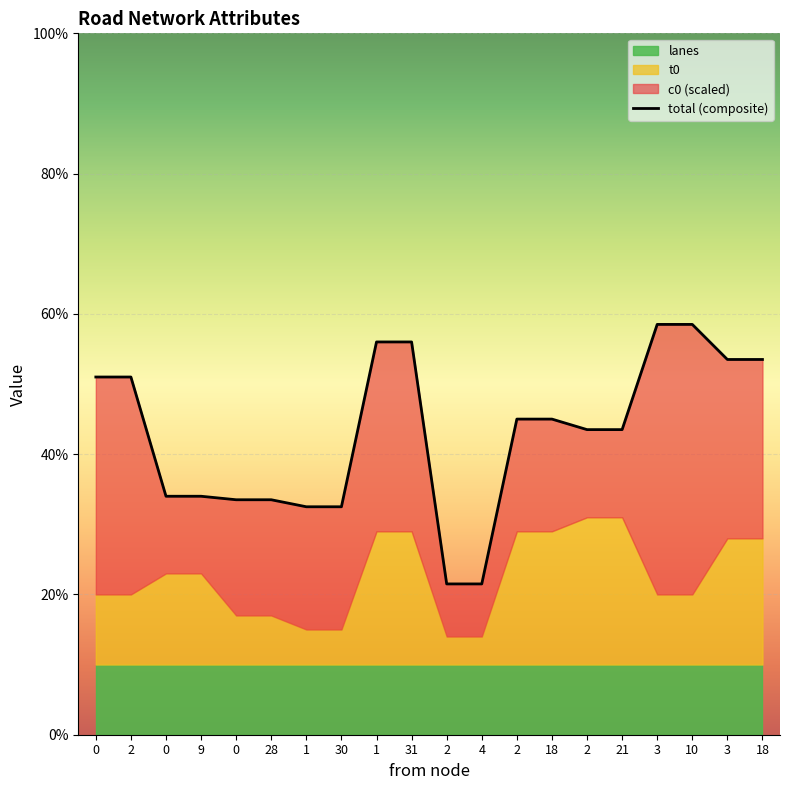

Rank the categories by value from lowest to highest.

2, 4, 1, 30, 0, 28, 0, 9, 2, 21, 2, 18, 0, 2, 3, 18, 1, 31, 3, 10